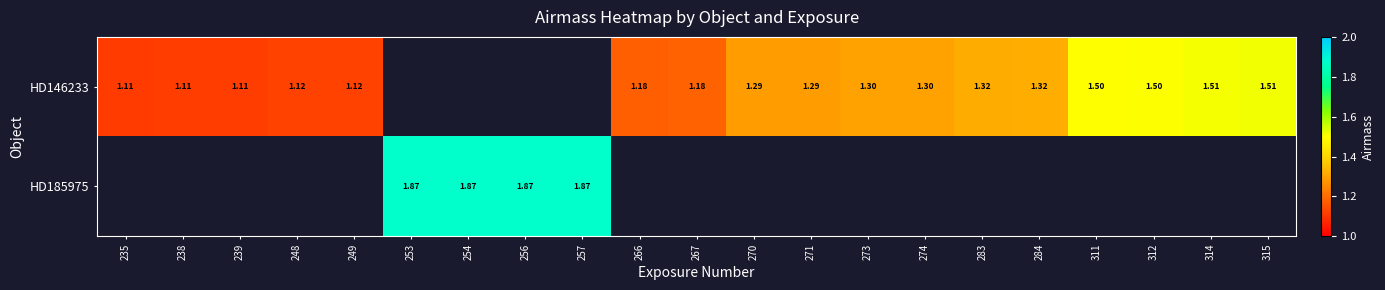

Which has a higher value, 271 or 267?

271